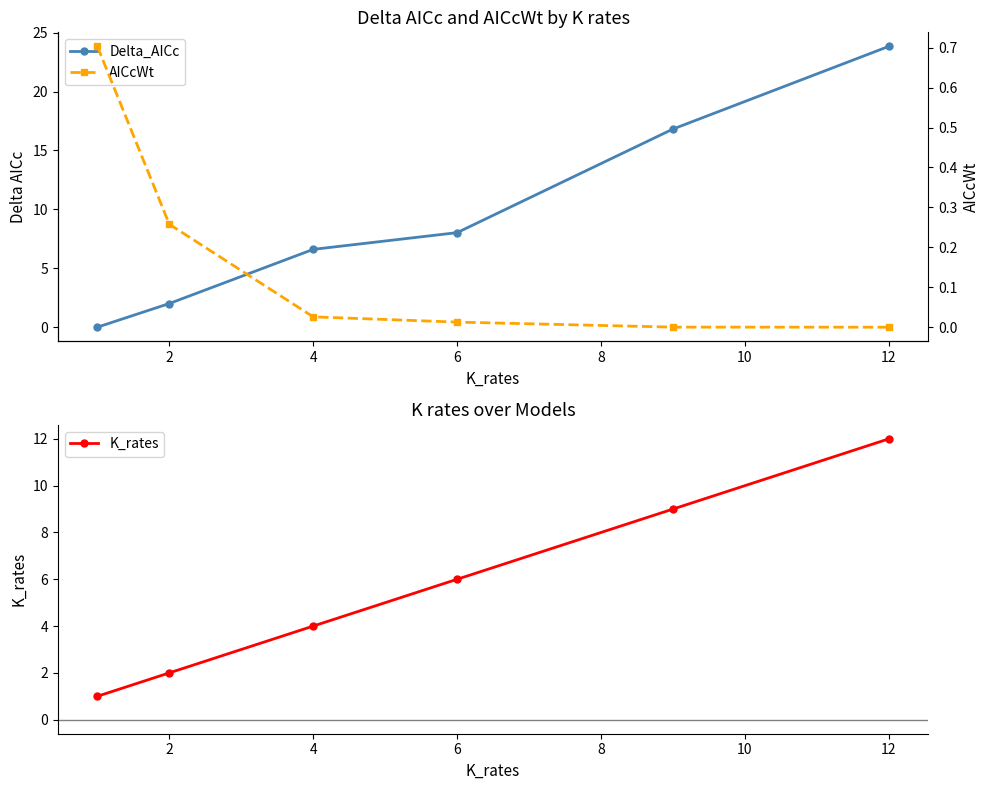

What is the spread (max minus min) of values at 2?

1.7